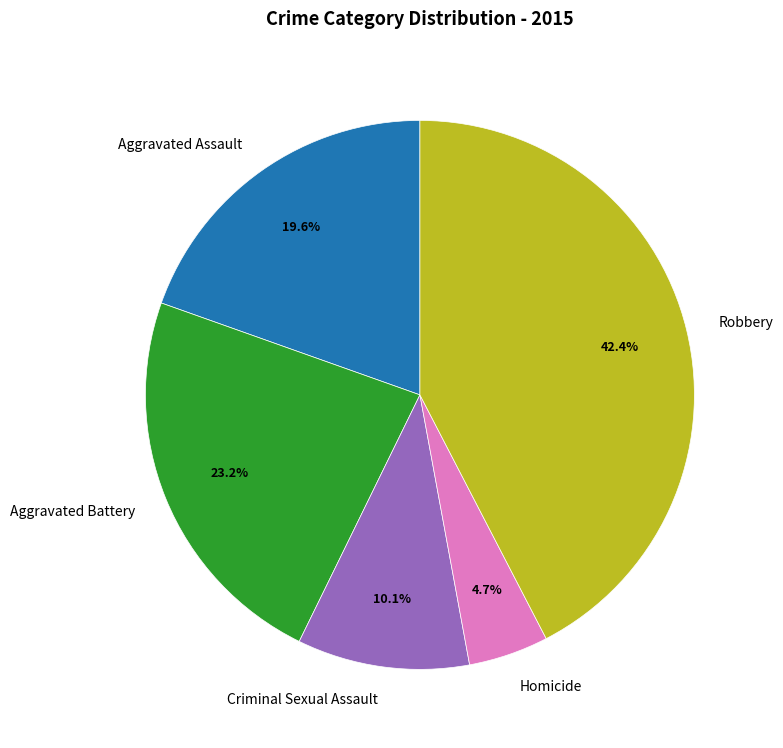

Do Homicide and Aggravated Battery together represent more than half of the pie?

No